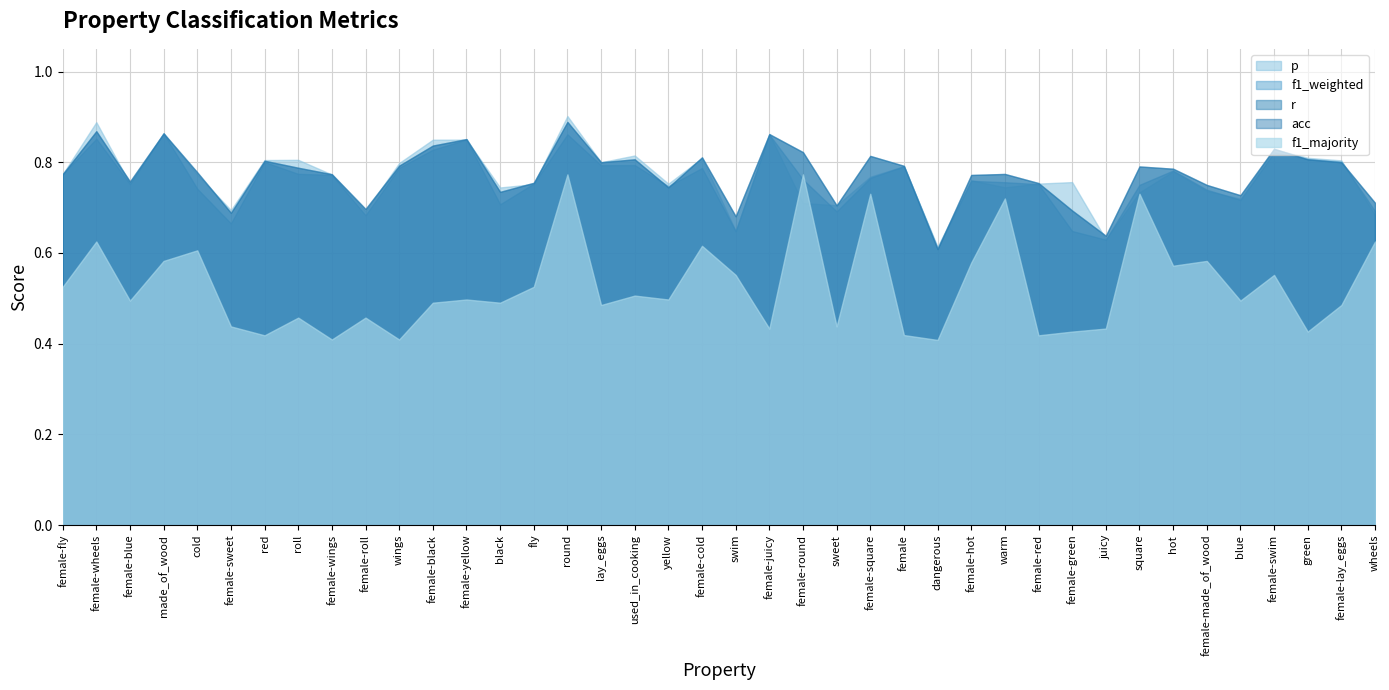

What is the label of the 3rd point from the left?

female-blue